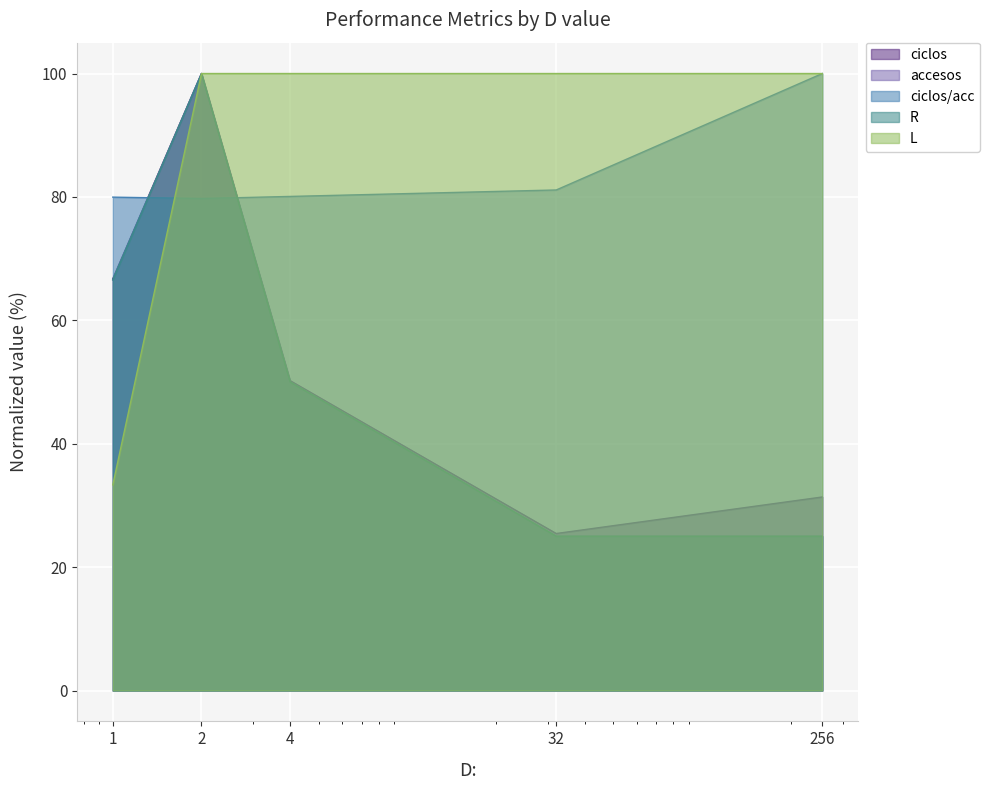

Which series has the largest total across all categories?

L